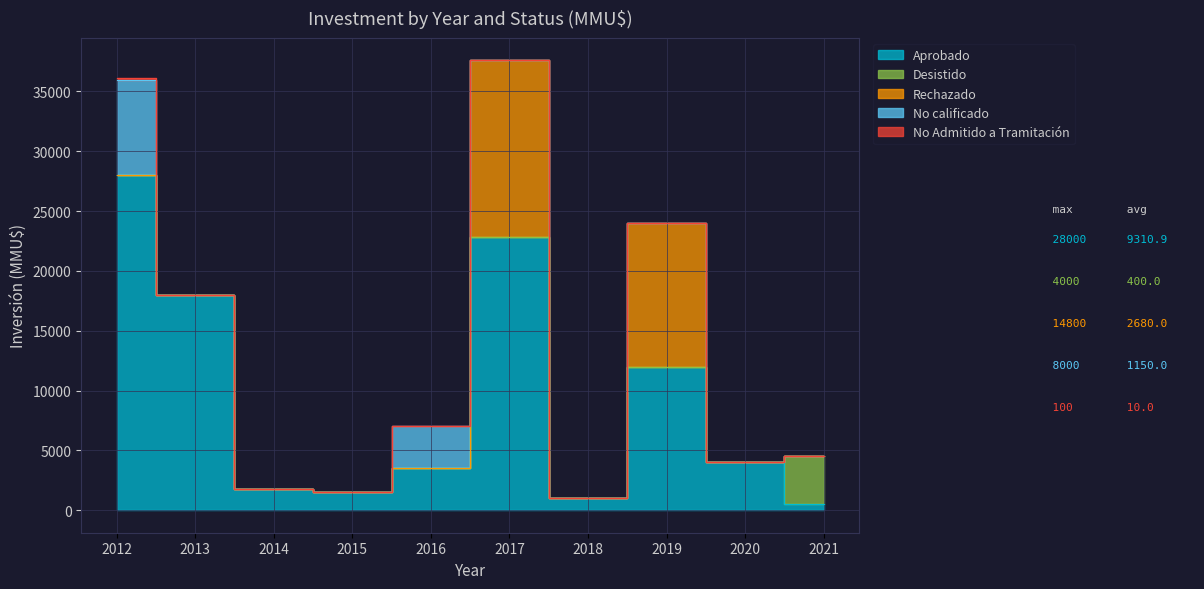

Which category has the highest value across all series?

2012